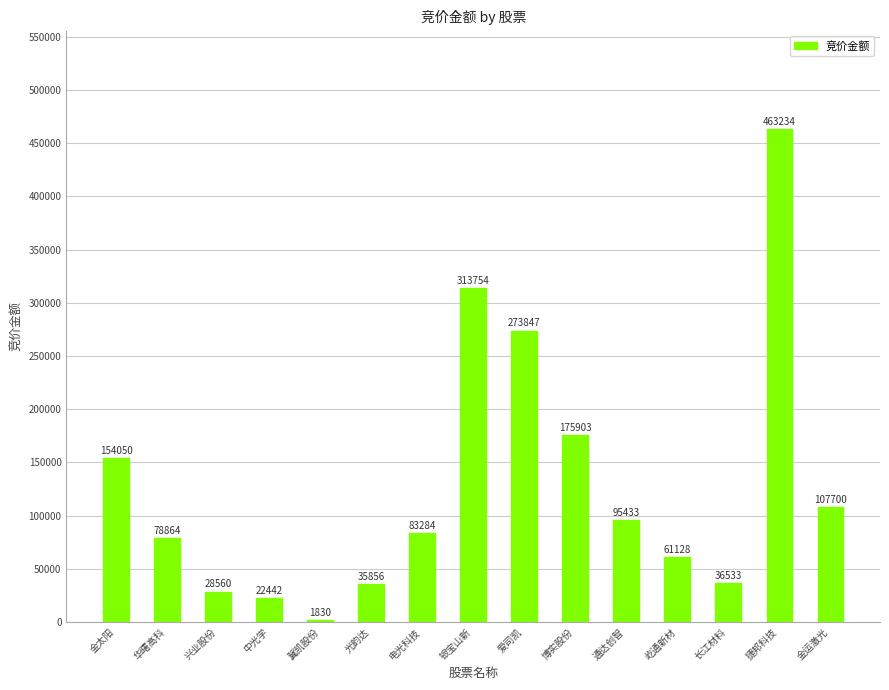

True or false: the data shows 407891 at 银宝山新.

False